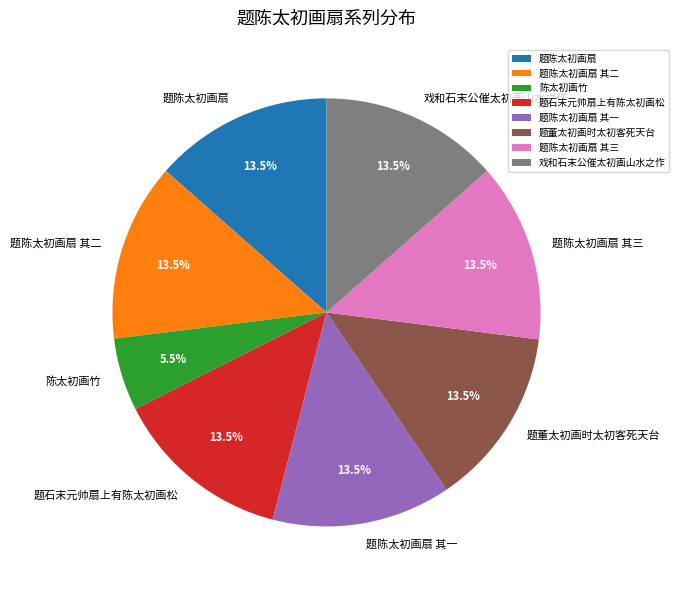

Which slice is the smallest?

陈太初画竹